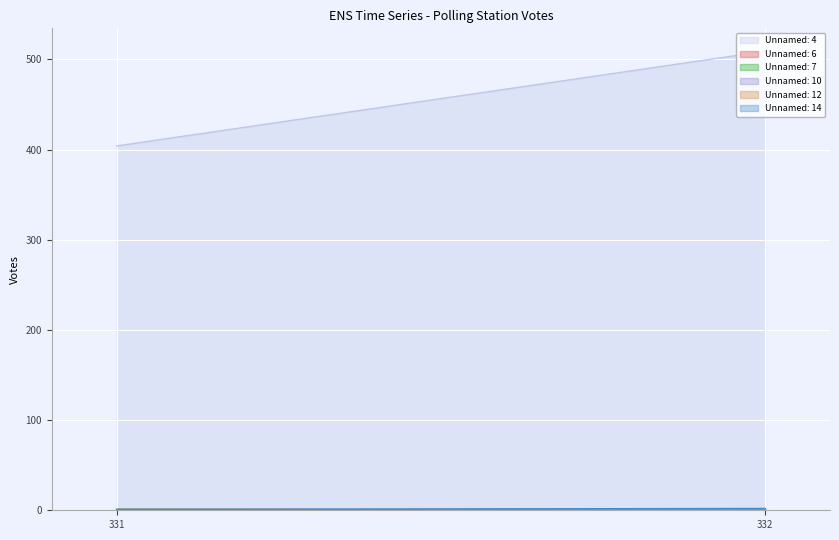

What is the difference between the maximum and minimum values in the Unnamed: 6 series?

1